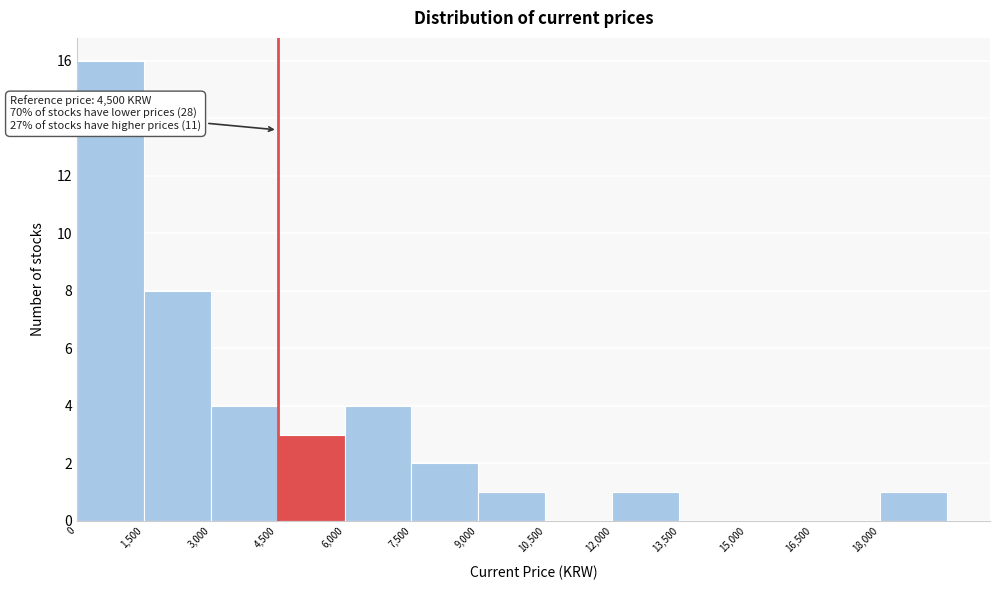

Which range on the x-axis has the tallest bar?

0 to 1500